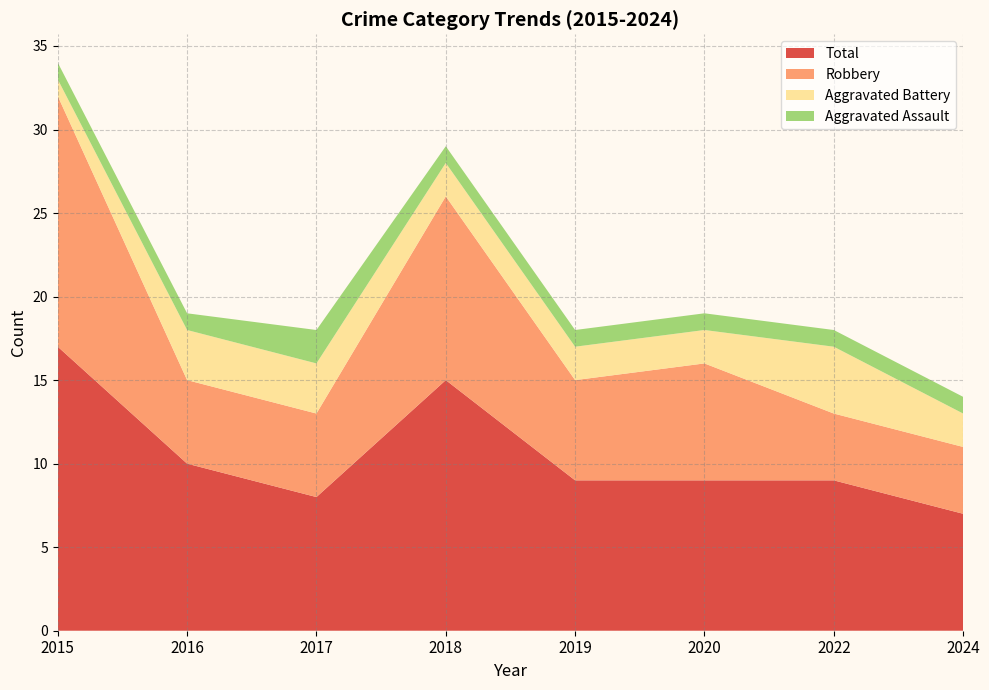

Reading right to left, extract all data points from this chart.

Aggravated Assault: 2024=1	2022=1	2020=1	2019=1	2018=1	2017=2	2016=1	2015=1
Aggravated Battery: 2024=2	2022=4	2020=2	2019=2	2018=2	2017=3	2016=3	2015=1
Robbery: 2024=4	2022=4	2020=7	2019=6	2018=11	2017=5	2016=5	2015=15
Total: 2024=7	2022=9	2020=9	2019=9	2018=15	2017=8	2016=10	2015=17